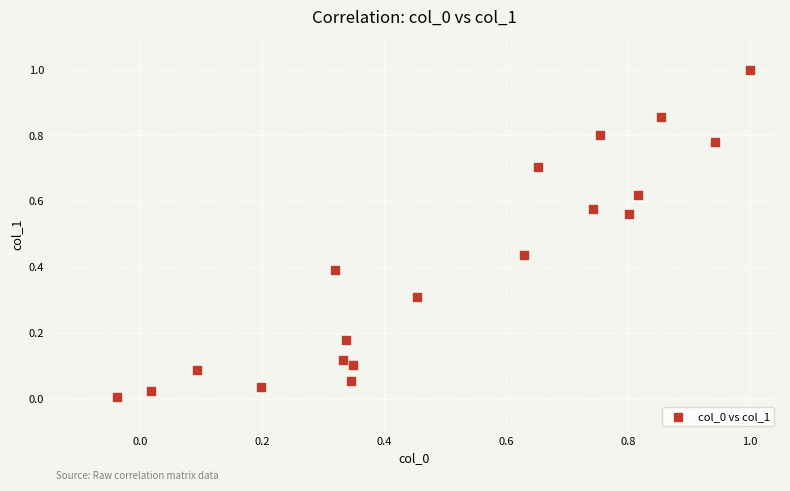

What is the range of Y values (max minus min)?

1.0